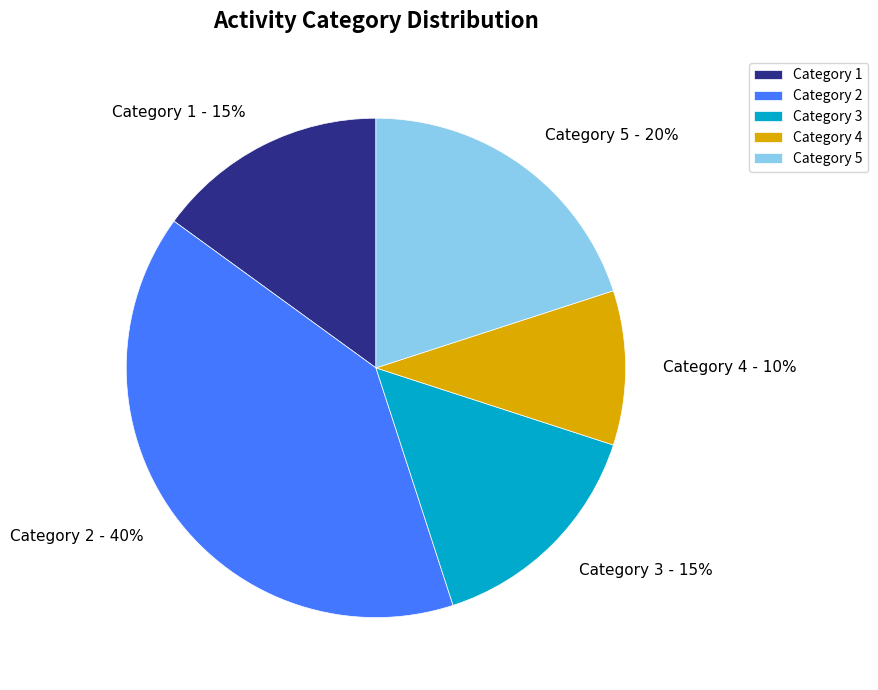

Do Category 3 - 15% and Category 1 - 15% together represent more than half of the pie?

No